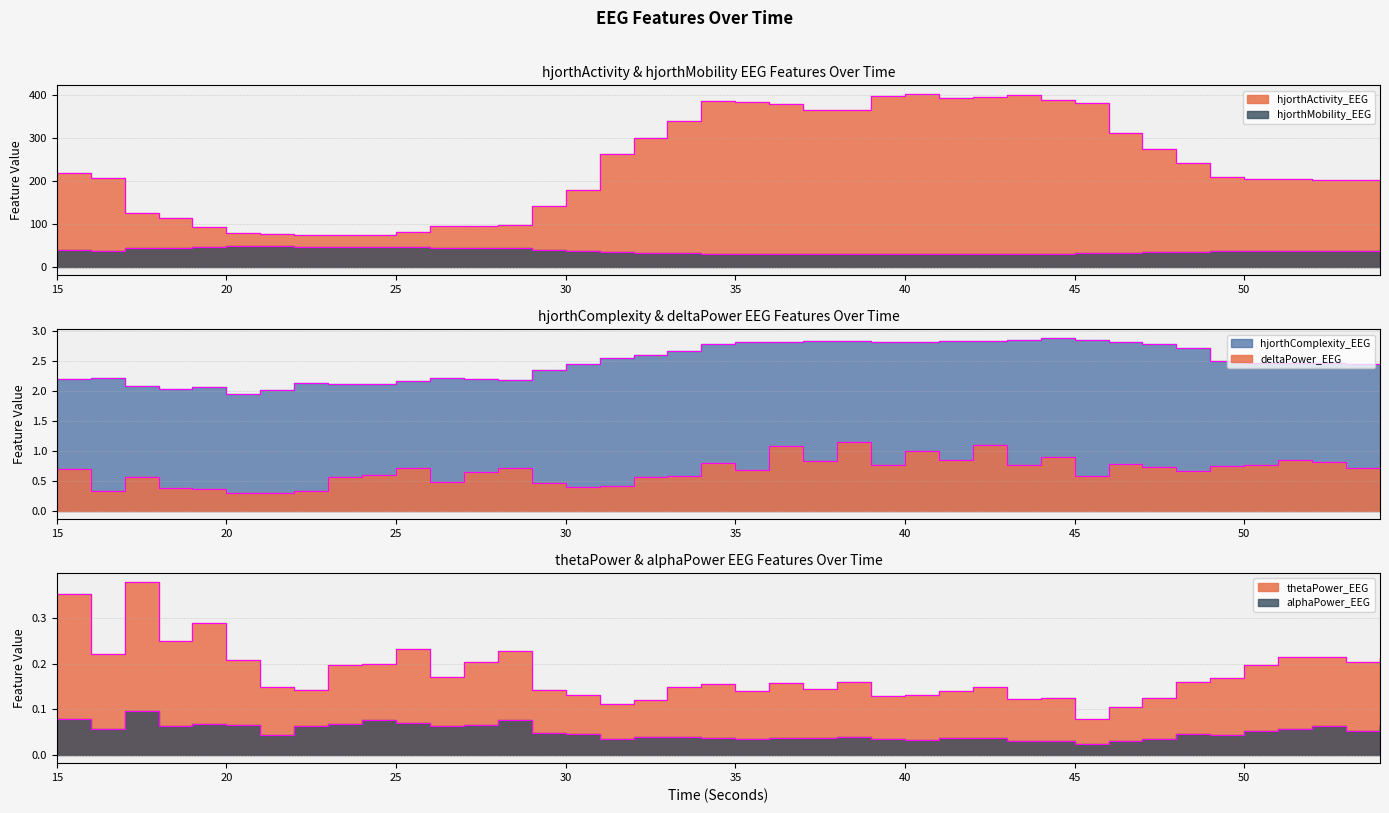

Reading left to right, extract all data points from this chart.

hjorthActivity_EEG: 217.2	206.8	123.9	112.2	91.2	77.7	77.0	74.8	74.7	73.0	79.7	94.2	93.9	95.8	140.8	179.1	262.8	299.0	340.2	385.3	384.1	377.8	364.6	364.7	398.5	402.4	393.2	396.1	399.5	387.3	380.3	311.3	274.3	242.6	208.3	204.6	203.2	201.2	201.3	167.9
hjorthMobility_EEG: 37.8	37.4	43.0	44.1	45.3	48.4	47.9	45.9	46.1	46.1	44.7	42.5	43.0	43.3	38.6	36.0	32.9	31.8	30.9	29.6	29.5	29.6	29.9	29.9	29.8	30.0	30.0	30.1	29.9	29.9	30.6	32.1	33.0	34.2	36.9	36.9	36.8	36.6	36.7	38.1
hjorthComplexity_EEG: 2.2	2.2	2.1	2.0	2.1	1.9	2.0	2.1	2.1	2.1	2.2	2.2	2.2	2.2	2.3	2.4	2.5	2.6	2.7	2.8	2.8	2.8	2.8	2.8	2.8	2.8	2.8	2.8	2.8	2.9	2.8	2.8	2.8	2.7	2.5	2.5	2.5	2.5	2.4	2.4
deltaPower_EEG: 0.7	0.3	0.6	0.4	0.4	0.3	0.3	0.3	0.6	0.6	0.7	0.5	0.6	0.7	0.5	0.4	0.4	0.6	0.6	0.8	0.7	1.1	0.8	1.1	0.8	1.0	0.8	1.1	0.8	0.9	0.6	0.8	0.7	0.7	0.7	0.8	0.8	0.8	0.7	0.7
thetaPower_EEG: 0.4	0.2	0.4	0.3	0.3	0.2	0.1	0.1	0.2	0.2	0.2	0.2	0.2	0.2	0.1	0.1	0.1	0.1	0.1	0.2	0.1	0.2	0.1	0.2	0.1	0.1	0.1	0.1	0.1	0.1	0.1	0.1	0.1	0.2	0.2	0.2	0.2	0.2	0.2	0.2
alphaPower_EEG: 0.1	0.1	0.1	0.1	0.1	0.1	0.0	0.1	0.1	0.1	0.1	0.1	0.1	0.1	0.0	0.0	0.0	0.0	0.0	0.0	0.0	0.0	0.0	0.0	0.0	0.0	0.0	0.0	0.0	0.0	0.0	0.0	0.0	0.0	0.0	0.1	0.1	0.1	0.1	0.1